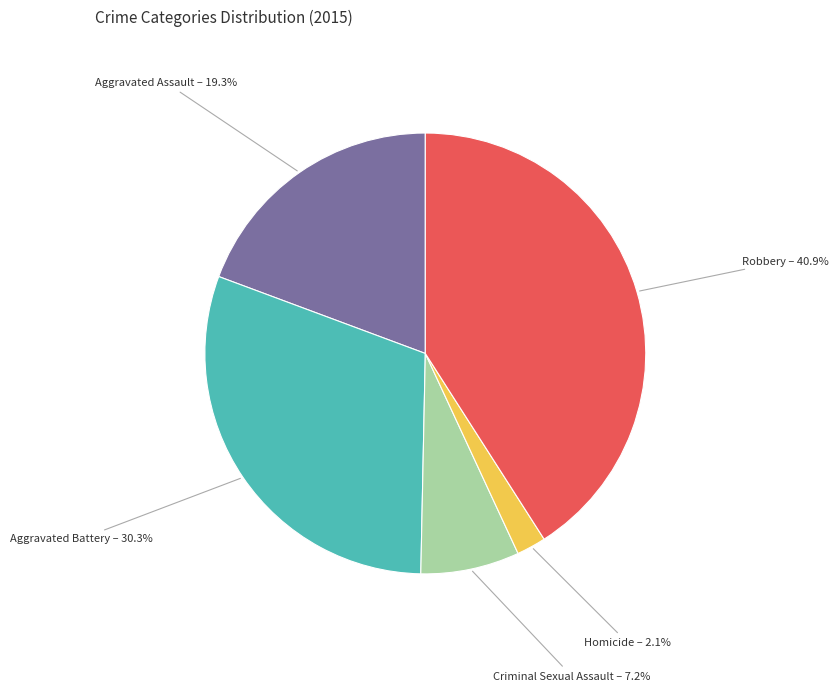

Between Aggravated Assault and Robbery, which is larger?

Robbery